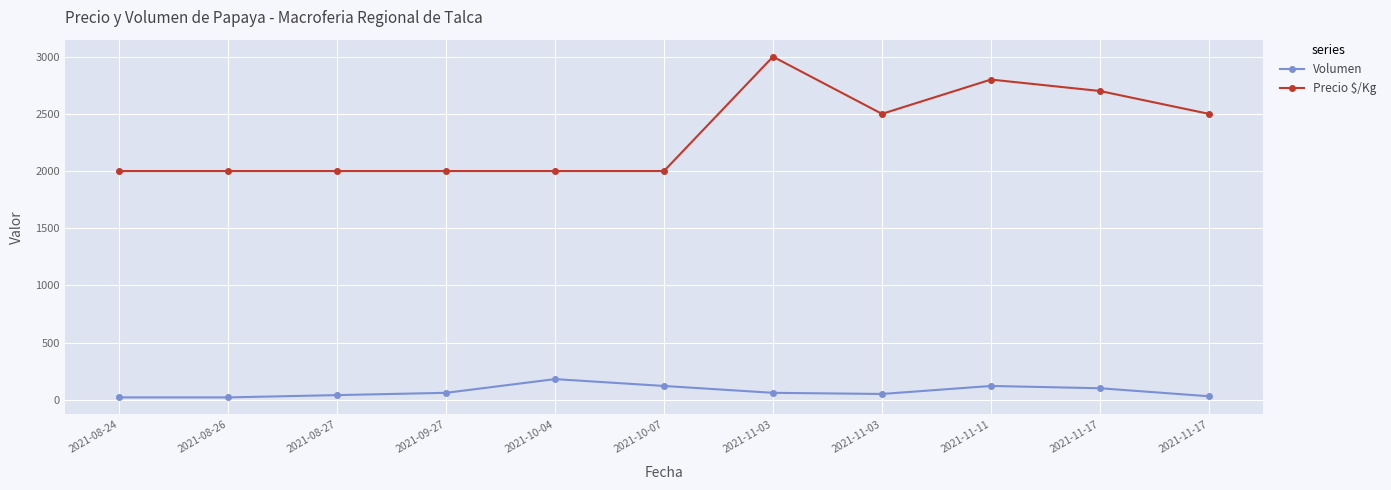

Reading left to right, extract all data points from this chart.

Volumen: 20	20	40	60	180	120	60	50	120	100	30
Precio $/Kg: 2000	2000	2000	2000	2000	2000	3000	2500	2800	2700	2500